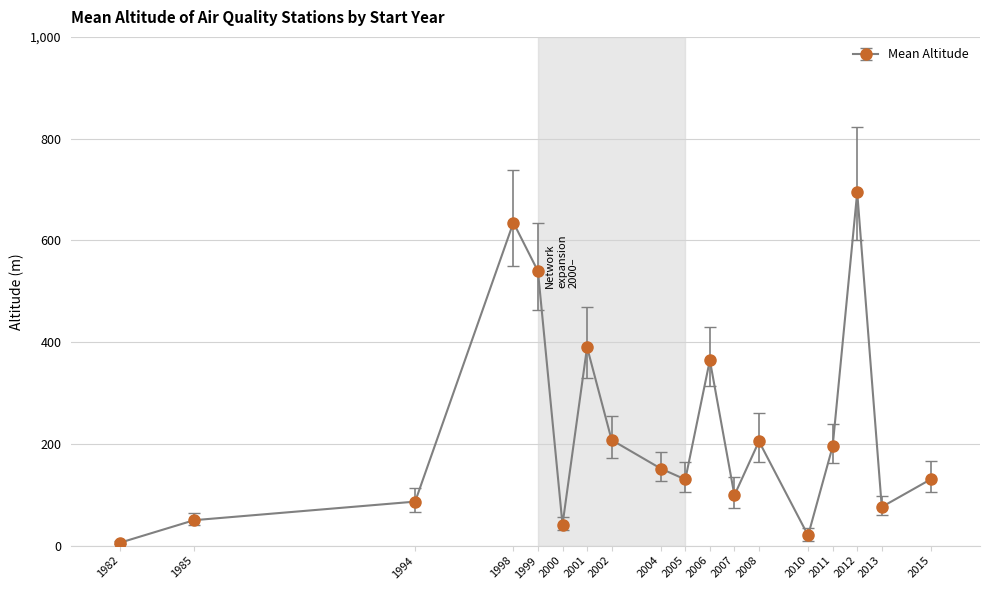

Is this an area chart (filled region under the line)?

No